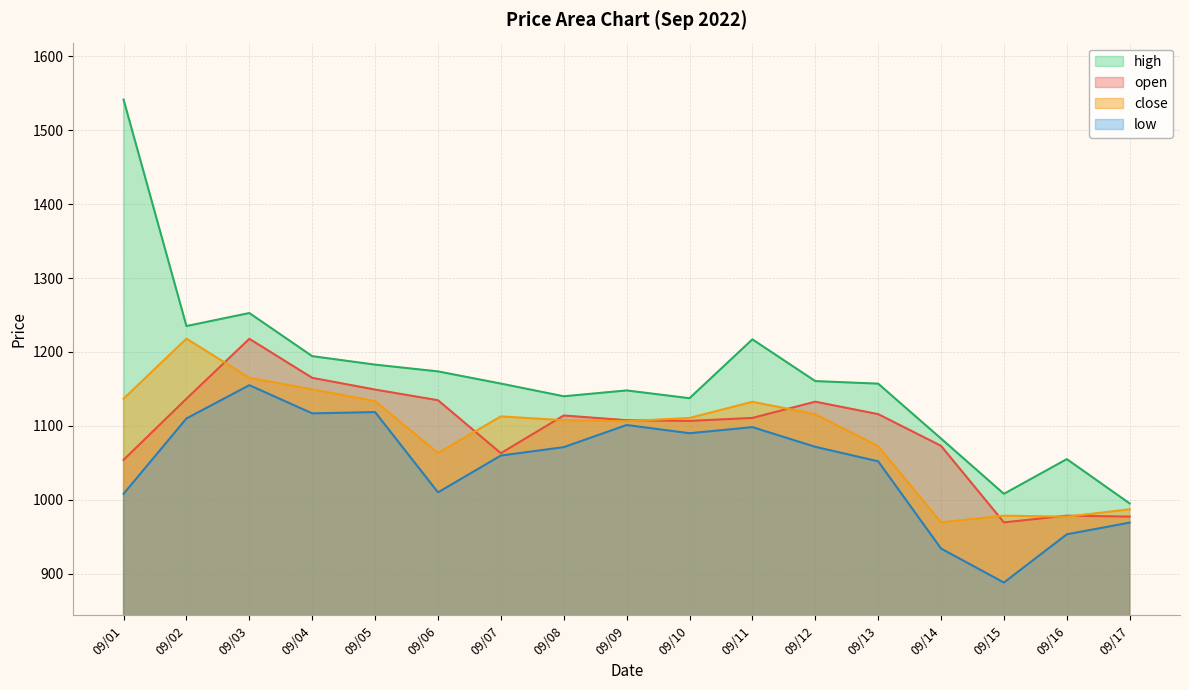

At how many categories does at least one series exceed 1043?

15